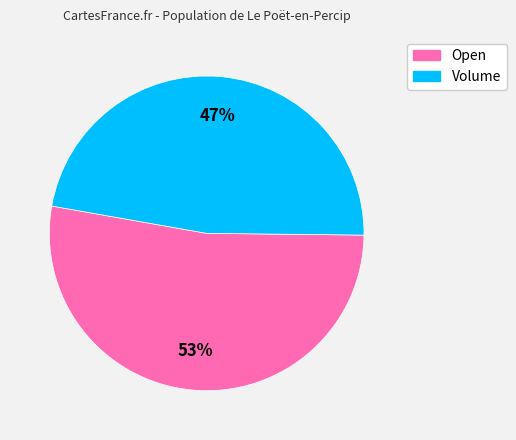

To the nearest percent, what is the average slice percentage?

50%